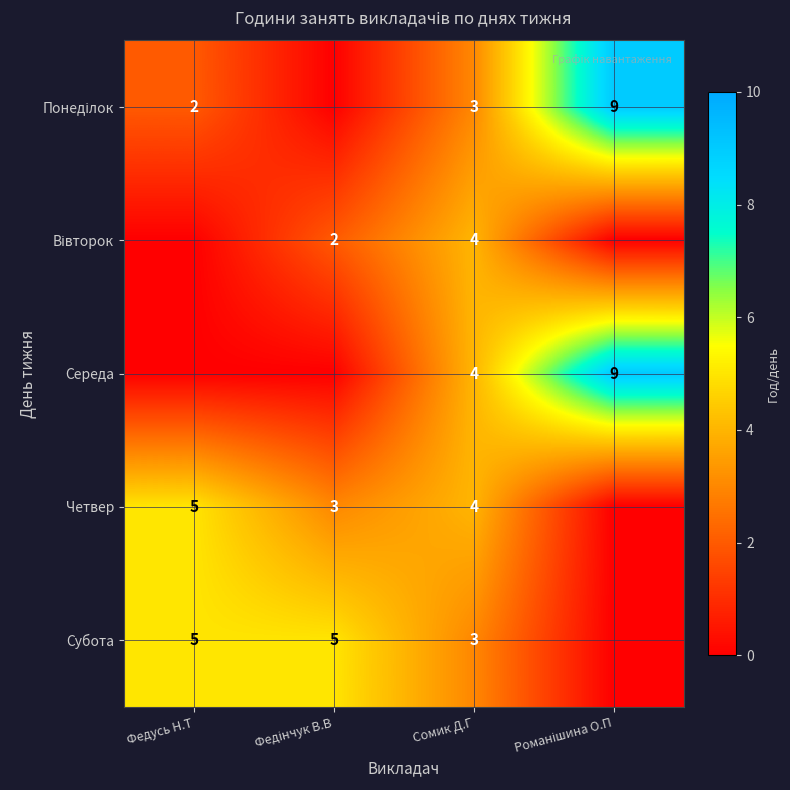

The Субота series shows 1 at Сомик Д.Г. True or false?

False